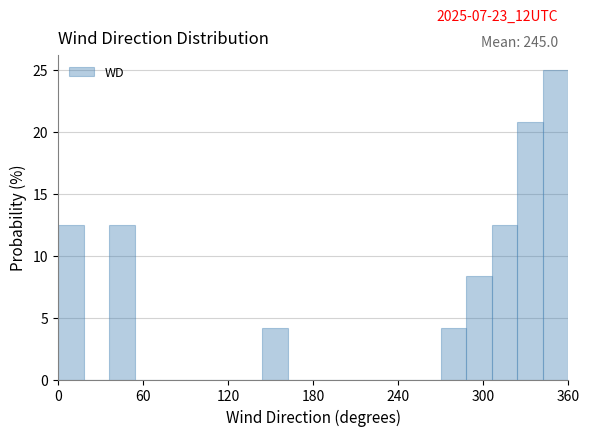

Read against the x-axis, roughly where is the centre of the tallest bar?

350